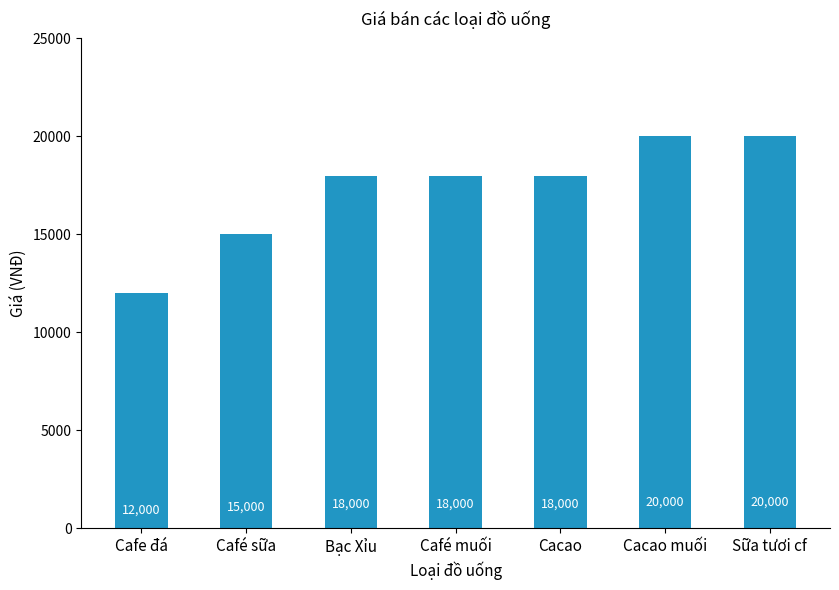

Does the chart contain stacked bars?

No